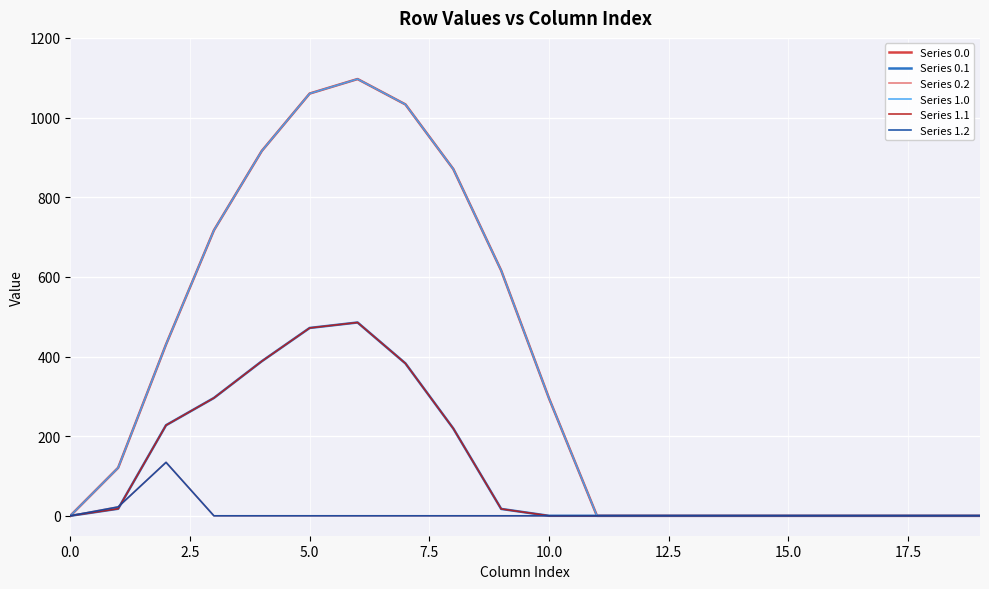

Is this an area chart (filled region under the line)?

No